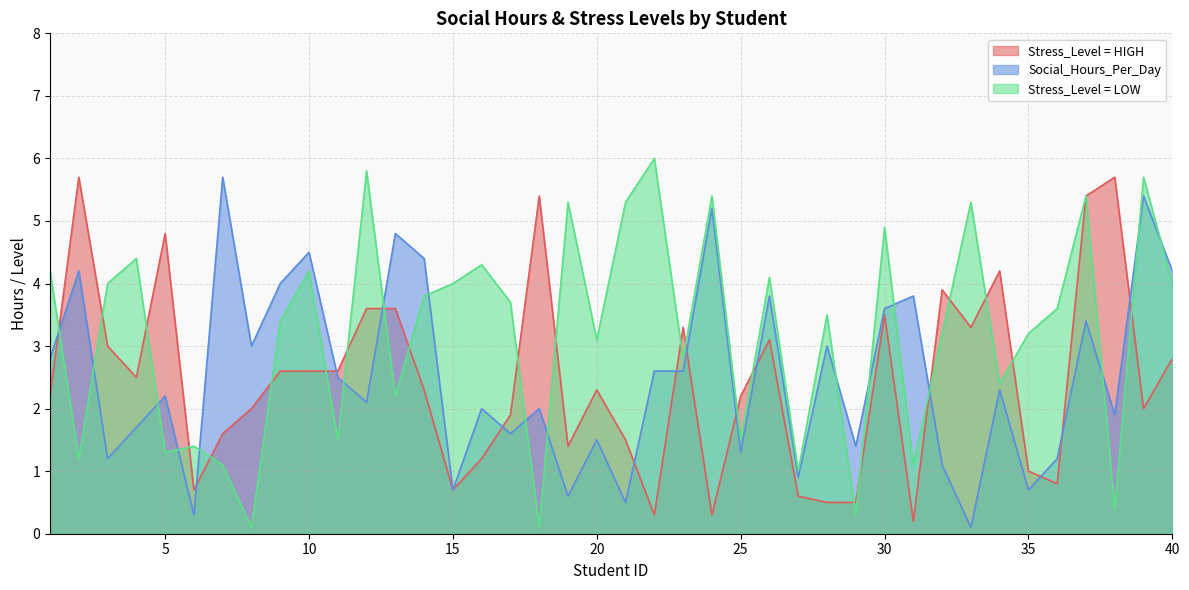

What is the spread (max minus min) of values at 29?

1.1